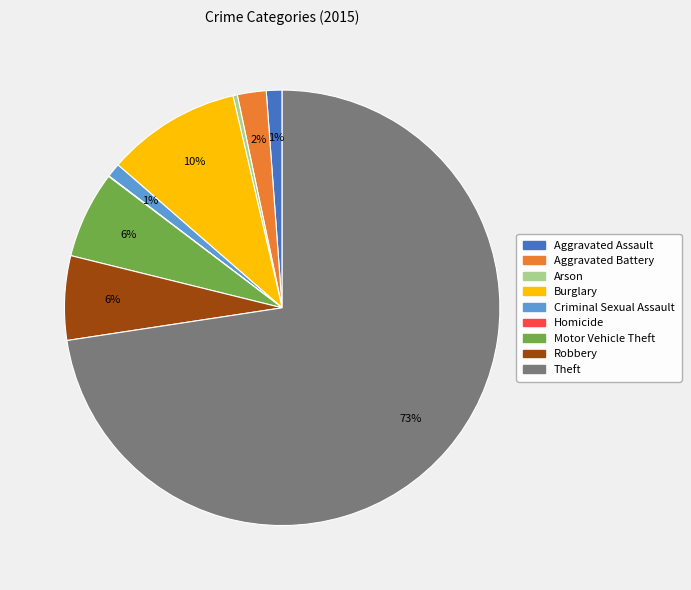

To the nearest percent, what is the average slice percentage?

11%